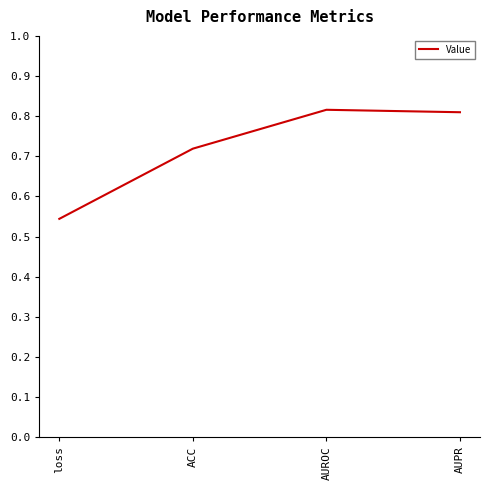

What is the sum of the values at loss and AUPR?

1.4